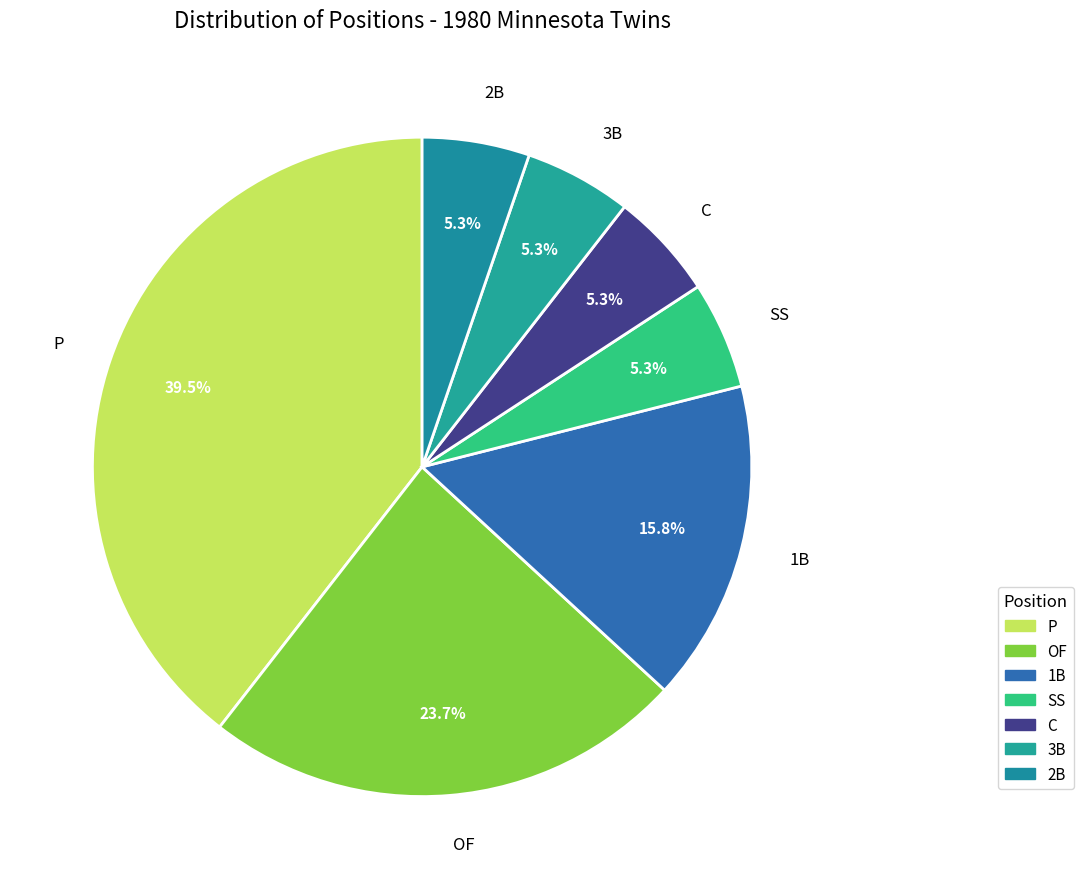

Which category has the biggest portion of the pie?

P